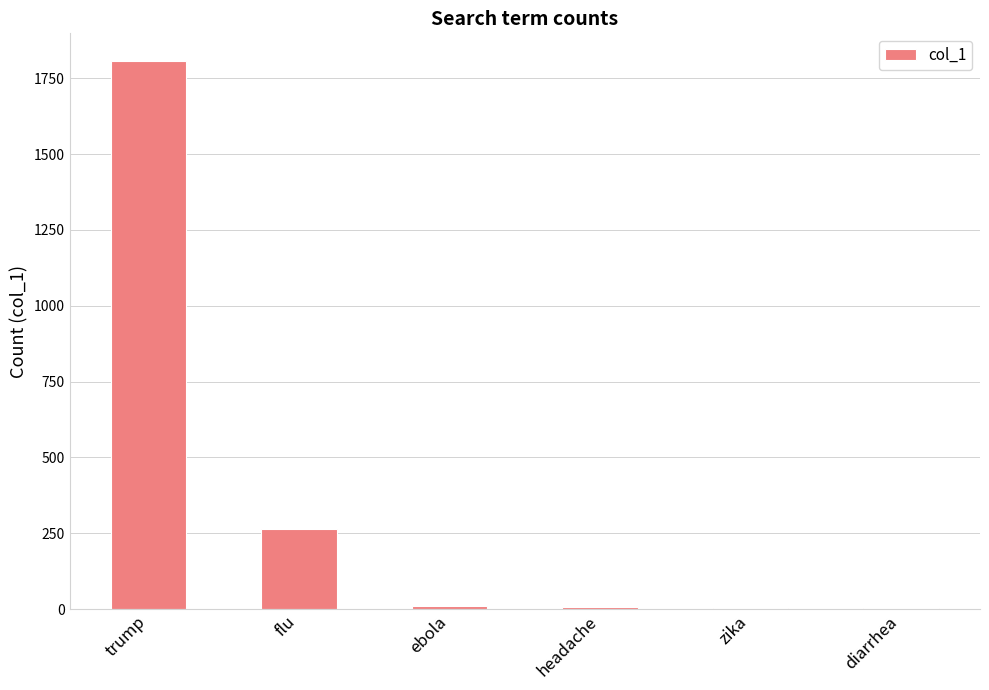

Where is the data nearest to the value 906?

flu